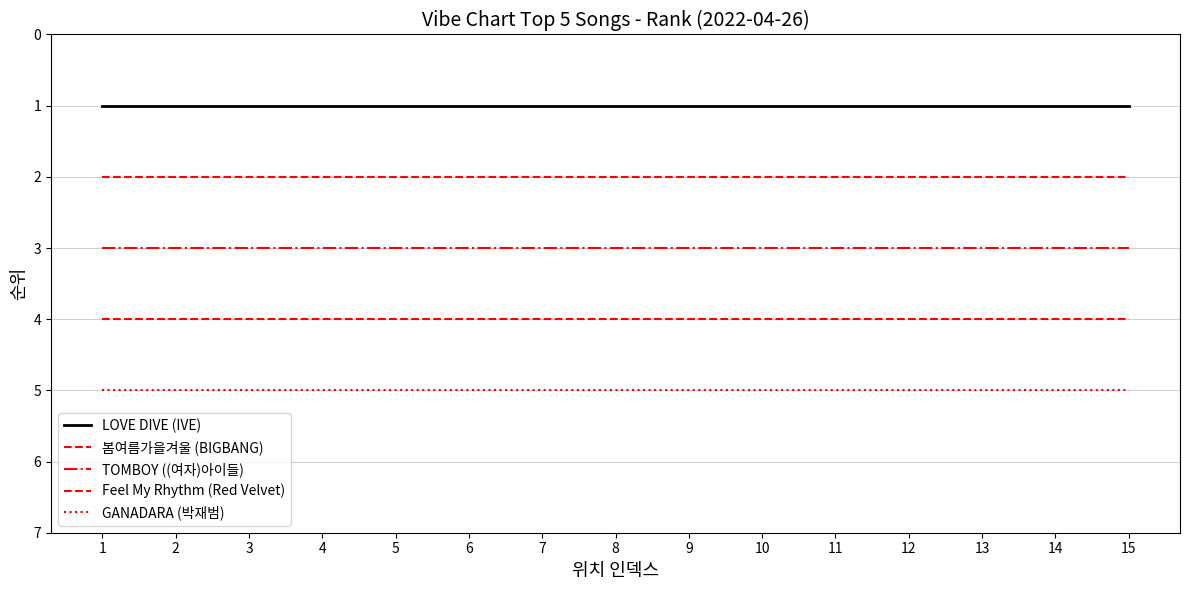

Reading left to right, extract all data points from this chart.

LOVE DIVE (IVE): 1=1	2=1	3=1	4=1	5=1	6=1	7=1	8=1	9=1	10=1	11=1	12=1	13=1	14=1	15=1
봄여름가을겨울 (BIGBANG): 1=2	2=2	3=2	4=2	5=2	6=2	7=2	8=2	9=2	10=2	11=2	12=2	13=2	14=2	15=2
TOMBOY ((여자)아이들): 1=3	2=3	3=3	4=3	5=3	6=3	7=3	8=3	9=3	10=3	11=3	12=3	13=3	14=3	15=3
Feel My Rhythm (Red Velvet): 1=4	2=4	3=4	4=4	5=4	6=4	7=4	8=4	9=4	10=4	11=4	12=4	13=4	14=4	15=4
GANADARA (박재범): 1=5	2=5	3=5	4=5	5=5	6=5	7=5	8=5	9=5	10=5	11=5	12=5	13=5	14=5	15=5